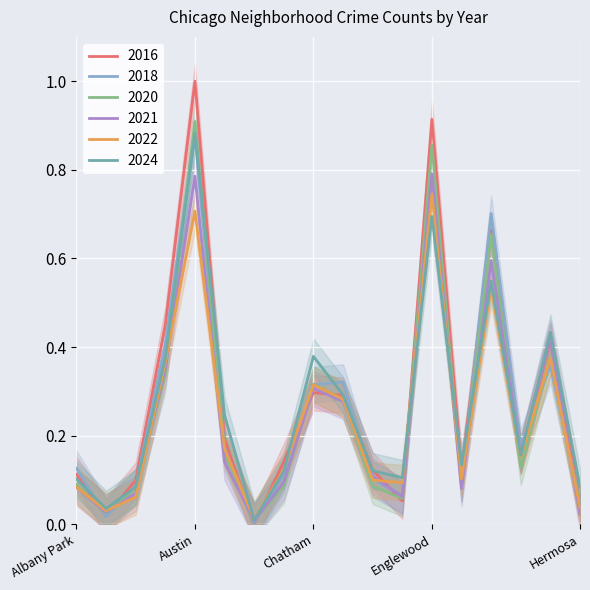

What is the difference between the highest and lowest values at Chatham?

0.1